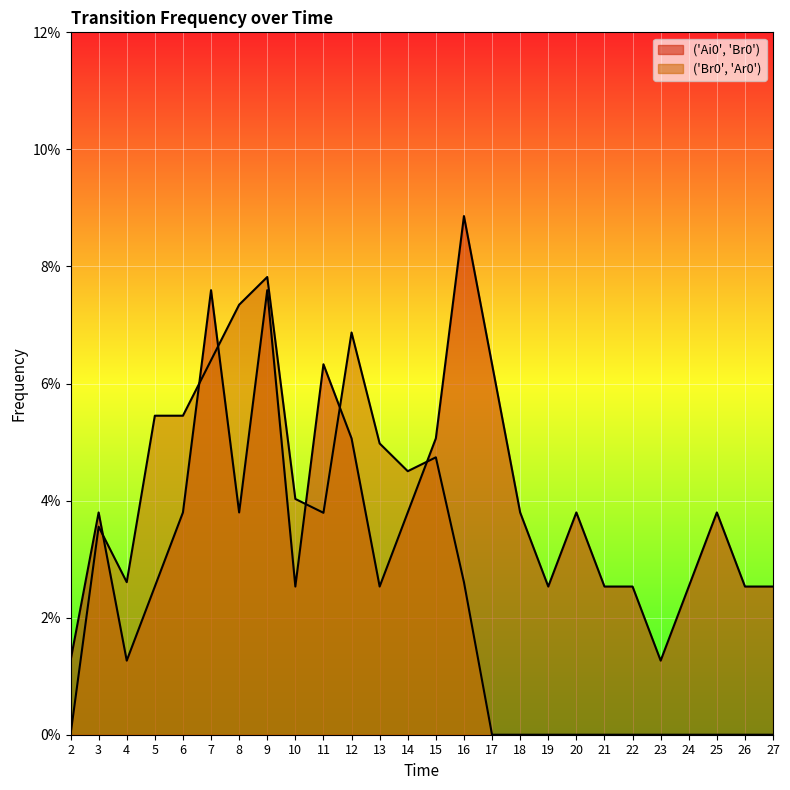

Count the ('Ai0', 'Br0') values in the range 0 to 1.

26